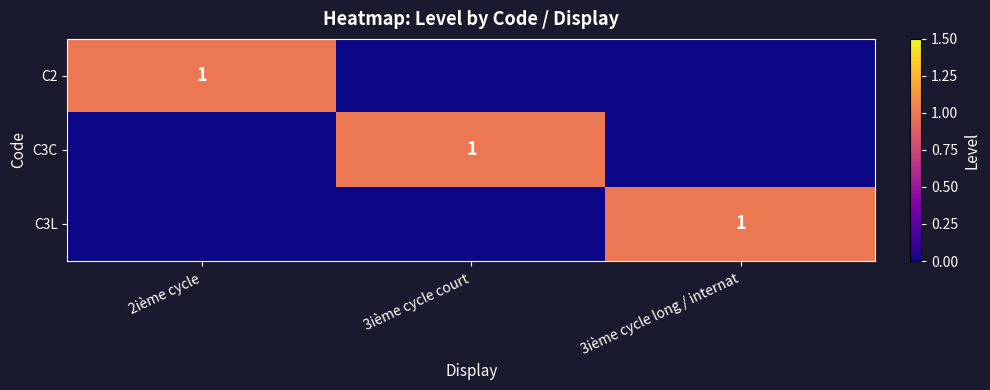

The value of C2 at 2ième cycle is 1. True or false?

True